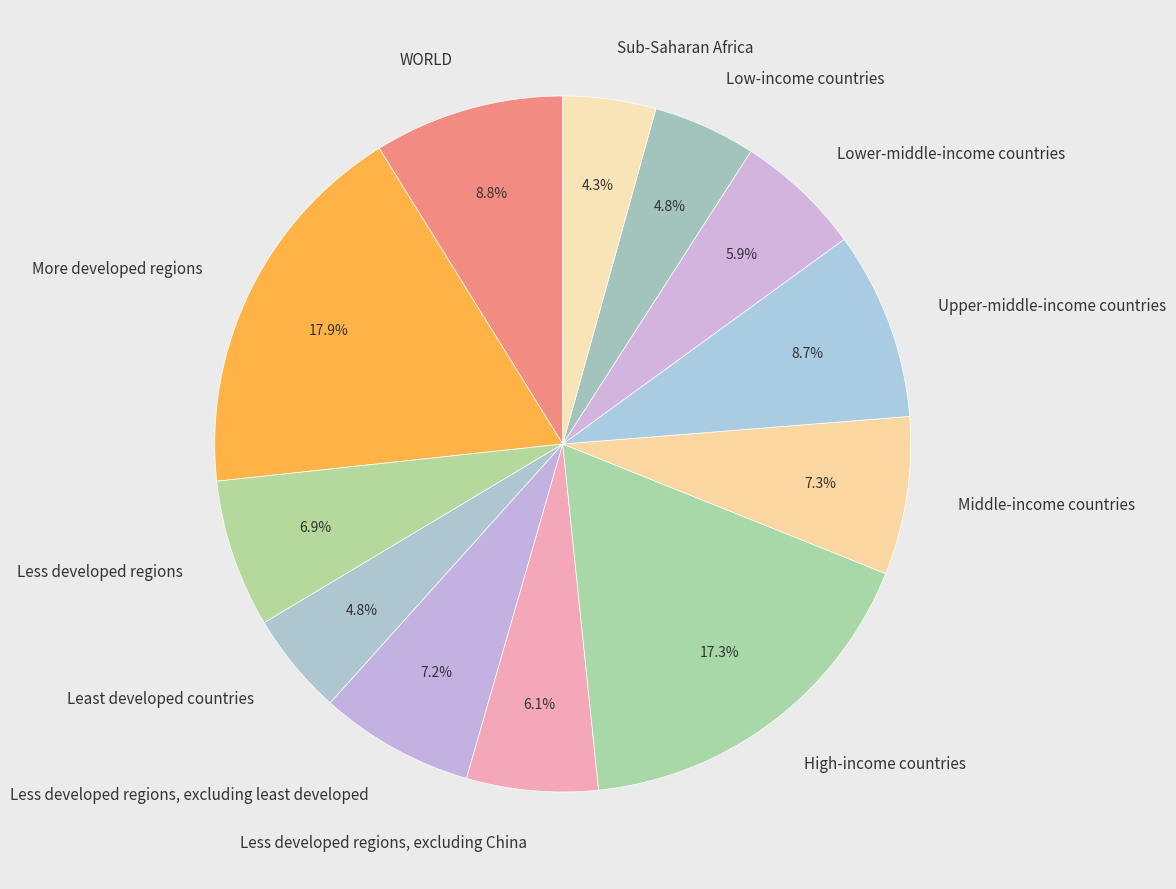

Is Less developed regions, excluding China the majority of the pie?

No